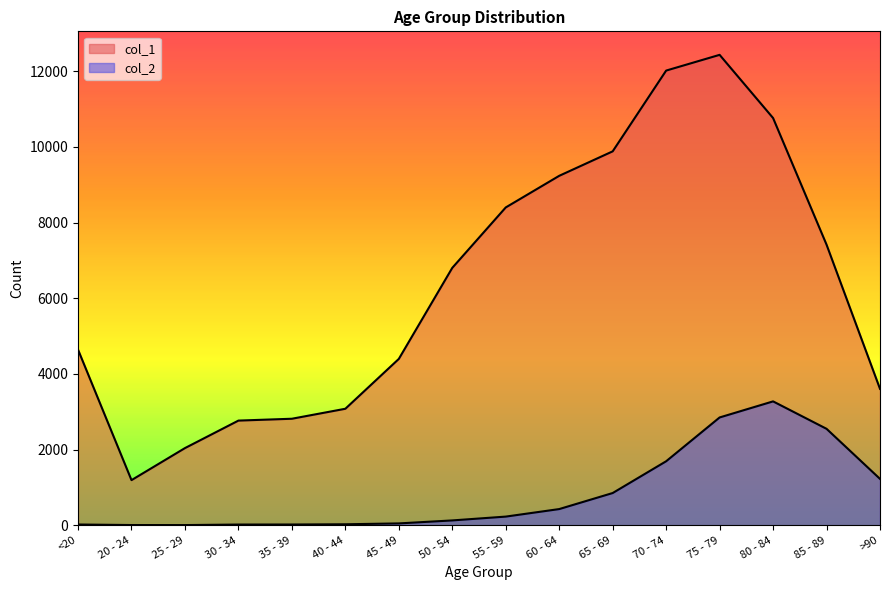

What is the difference between the second highest and second lowest values in the col_2 series?

2844